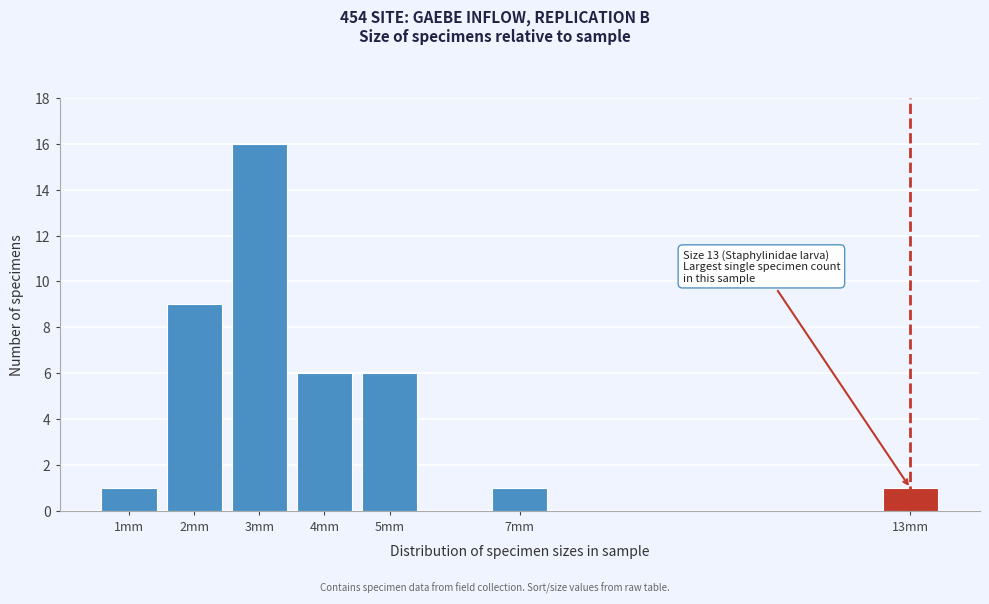

Reading right to left, list all the values displayed in this chart.

1	1	6	6	16	9	1